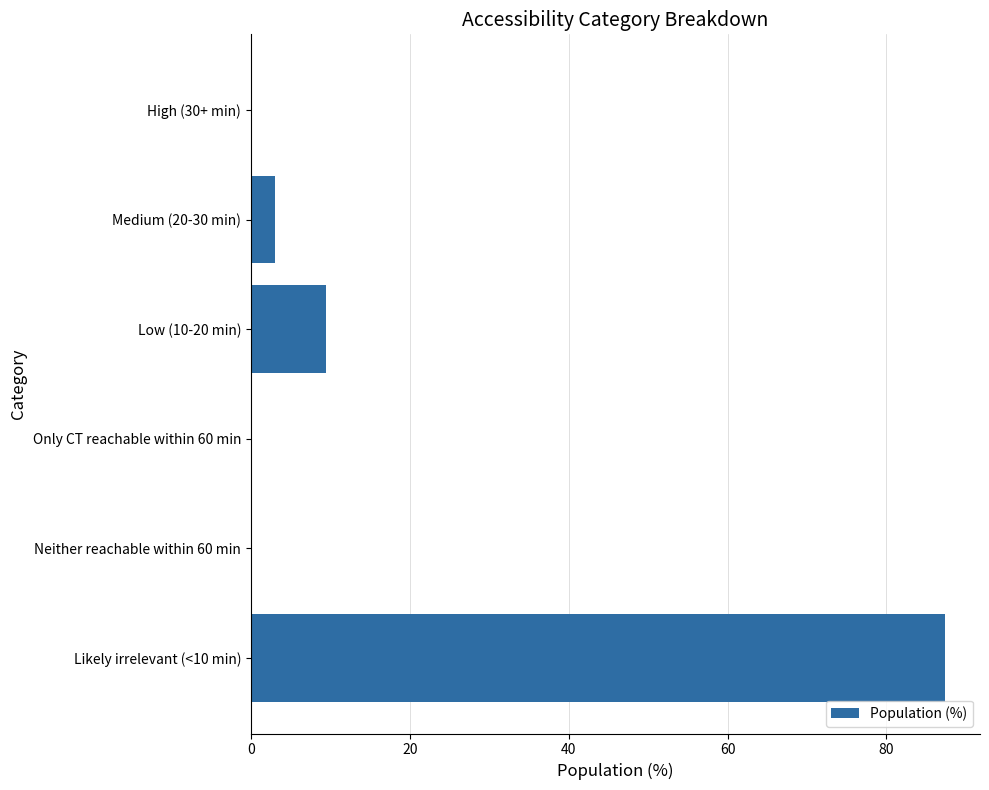

Reading top to bottom, list all the values displayed in this chart.

High (30+ min)=0.0	Medium (20-30 min)=3.0	Low (10-20 min)=9.5	Only CT reachable within 60 min=0.0	Neither reachable within 60 min=0.0	Likely irrelevant (<10 min)=87.4